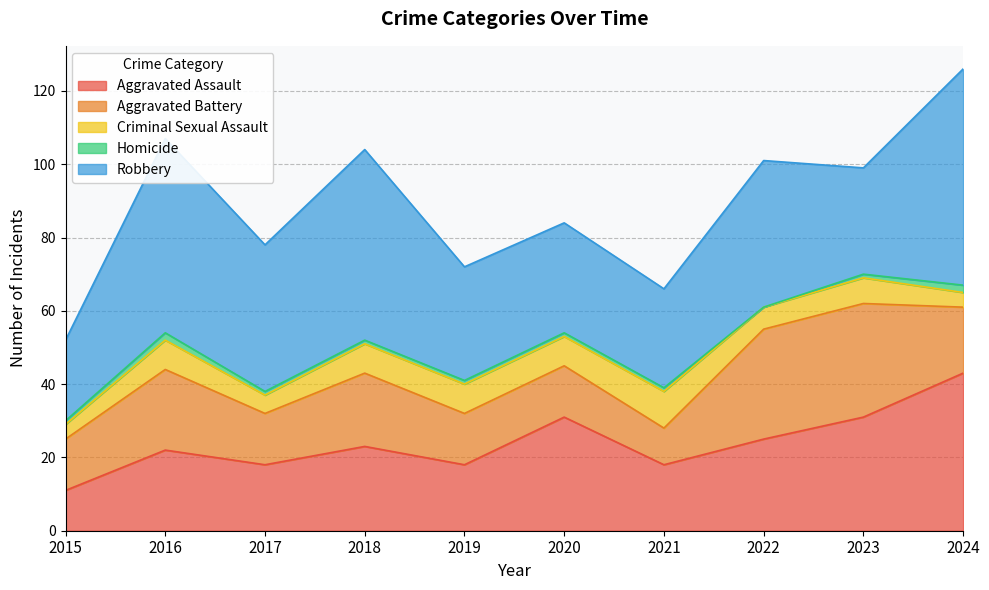

Where do Aggravated Assault and Aggravated Battery first cross each other?

2021 and 2022